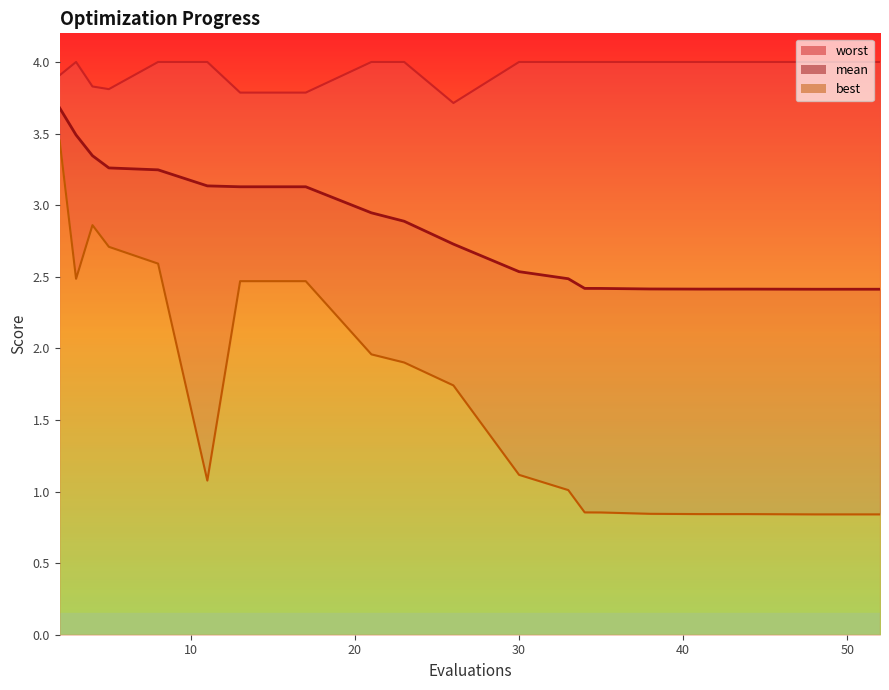

At 11, list the series in order from smallest to largest.

best, mean, worst